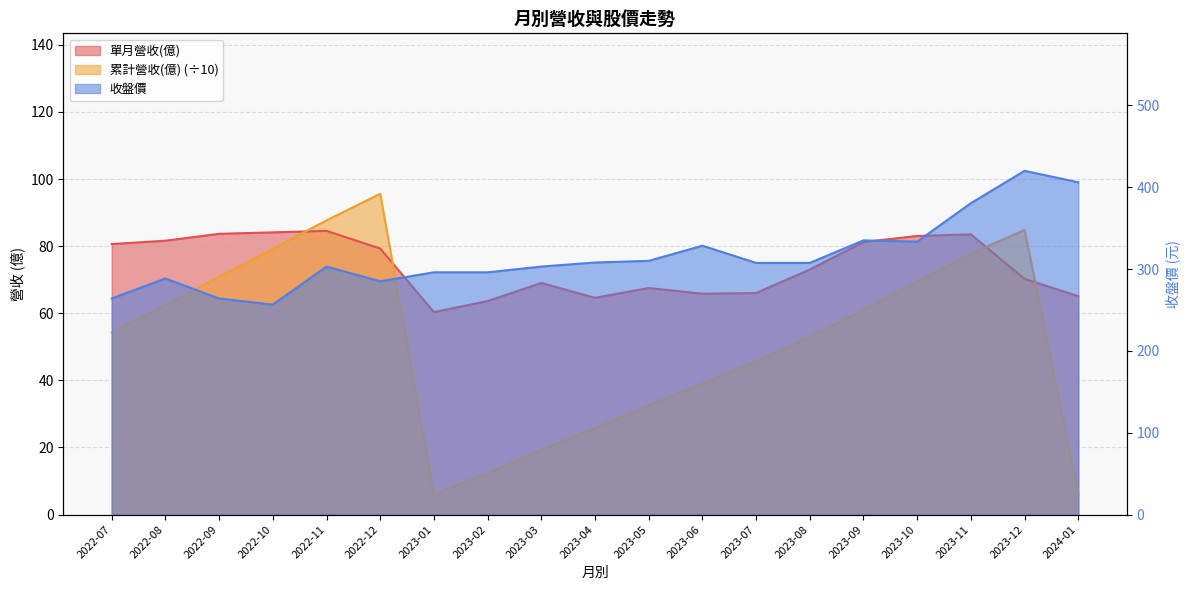

Which series has the largest total across all categories?

收盤價